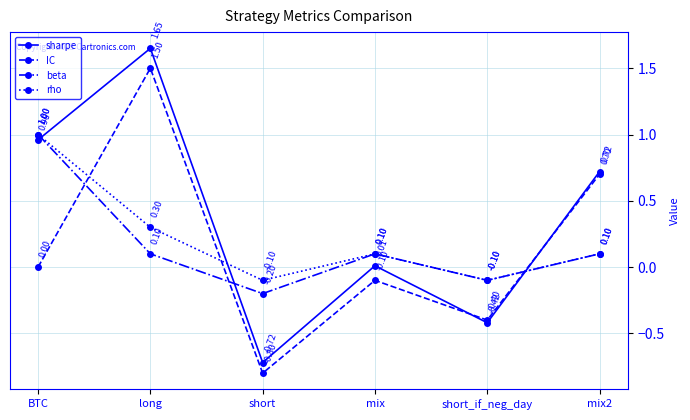

Which series changed the most between BTC and mix?

sharpe